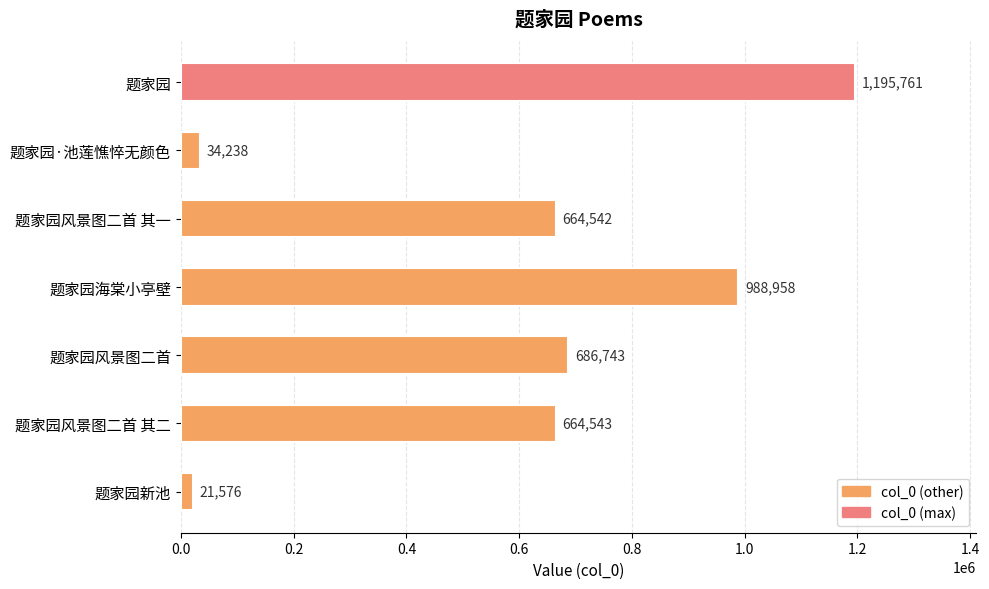

What is the ratio of the value at 题家园 to the value at 题家园·池莲憔悴无颜色?

34.9